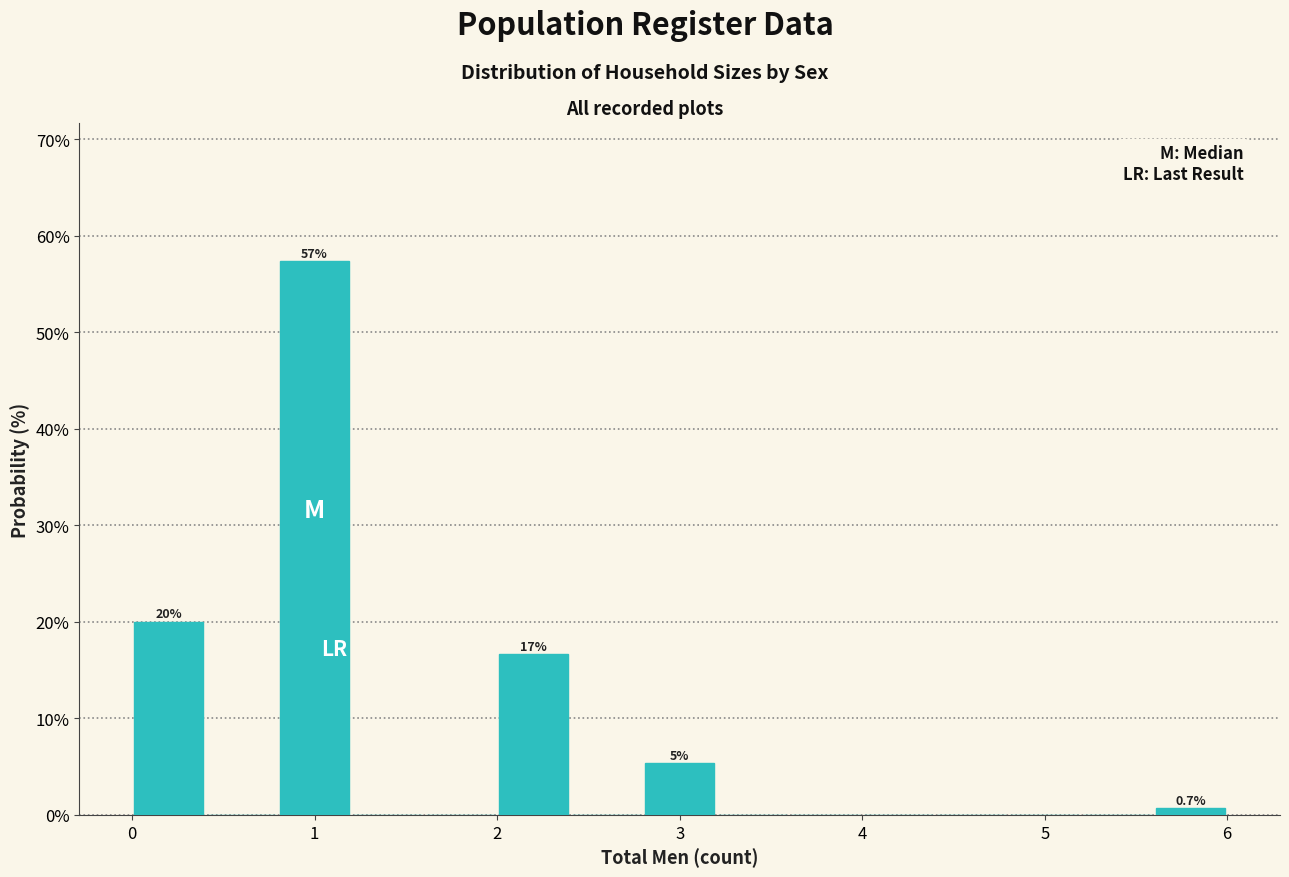

Which range on the x-axis has the tallest bar?

0.8 to 1.2